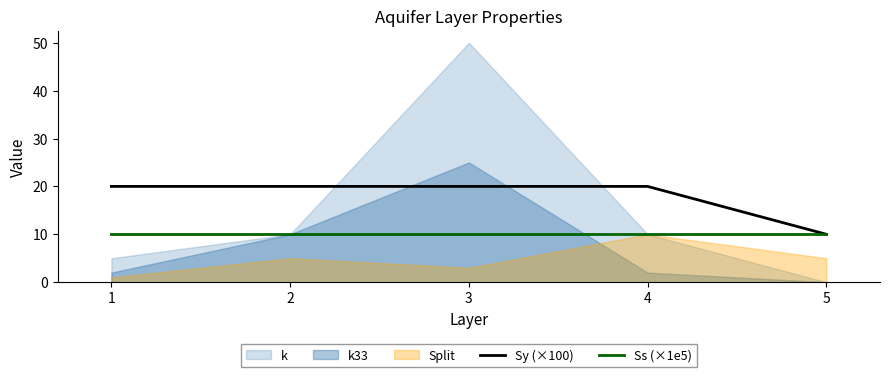

True or false: Ss (×1e5) and Sy (×100) cross at least once.

False